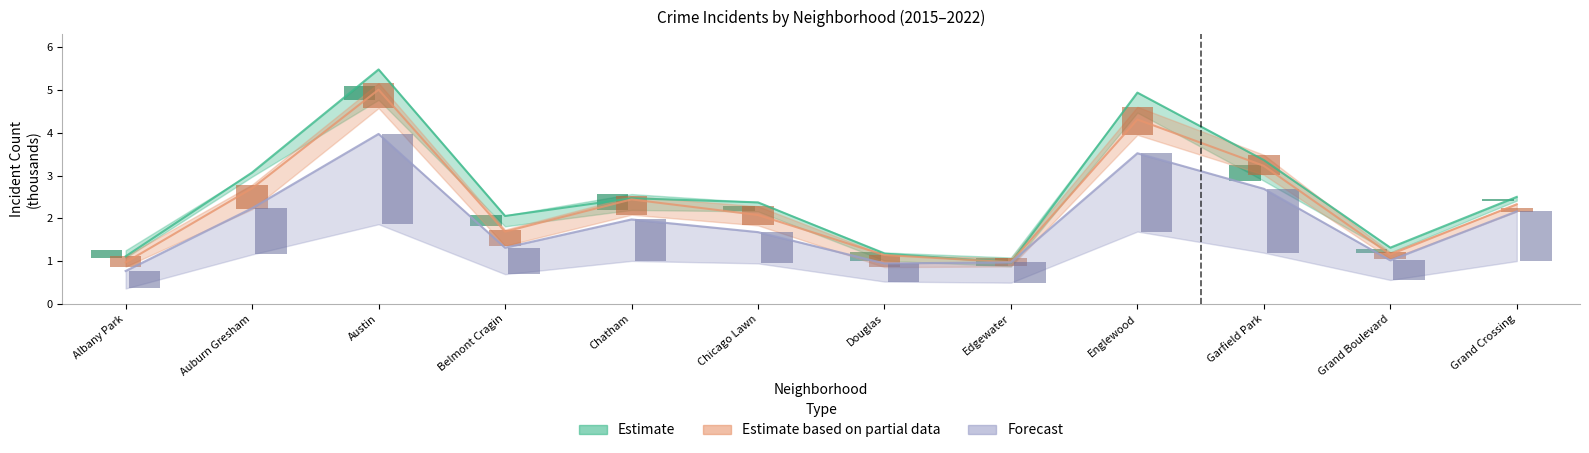

Reading left to right, list all the values displayed in this chart.

2015: Albany Park=1.1	Auburn Gresham=3.1	Austin=5.5	Belmont Cragin=2.1	Chatham=2.5	Chicago Lawn=2.4	Douglas=1.2	Edgewater=1.0	Englewood=4.9	Garfield Park=3.4	Grand Boulevard=1.3	Grand Crossing=2.5
2016: Albany Park=1.0	Auburn Gresham=2.7	Austin=5.0	Belmont Cragin=1.7	Chatham=2.4	Chicago Lawn=2.1	Douglas=1.1	Edgewater=1.0	Englewood=4.3	Garfield Park=3.2	Grand Boulevard=1.2	Grand Crossing=2.3
2017: Albany Park=0.8	Auburn Gresham=2.2	Austin=4.0	Belmont Cragin=1.3	Chatham=2.0	Chicago Lawn=1.7	Douglas=0.9	Edgewater=1.0	Englewood=3.5	Garfield Park=2.7	Grand Boulevard=1.0	Grand Crossing=2.2
2018: Albany Park=0.4	Auburn Gresham=1.1	Austin=2.1	Belmont Cragin=0.6	Chatham=1.0	Chicago Lawn=0.7	Douglas=0.4	Edgewater=0.5	Englewood=1.8	Garfield Park=1.5	Grand Boulevard=0.5	Grand Crossing=1.2